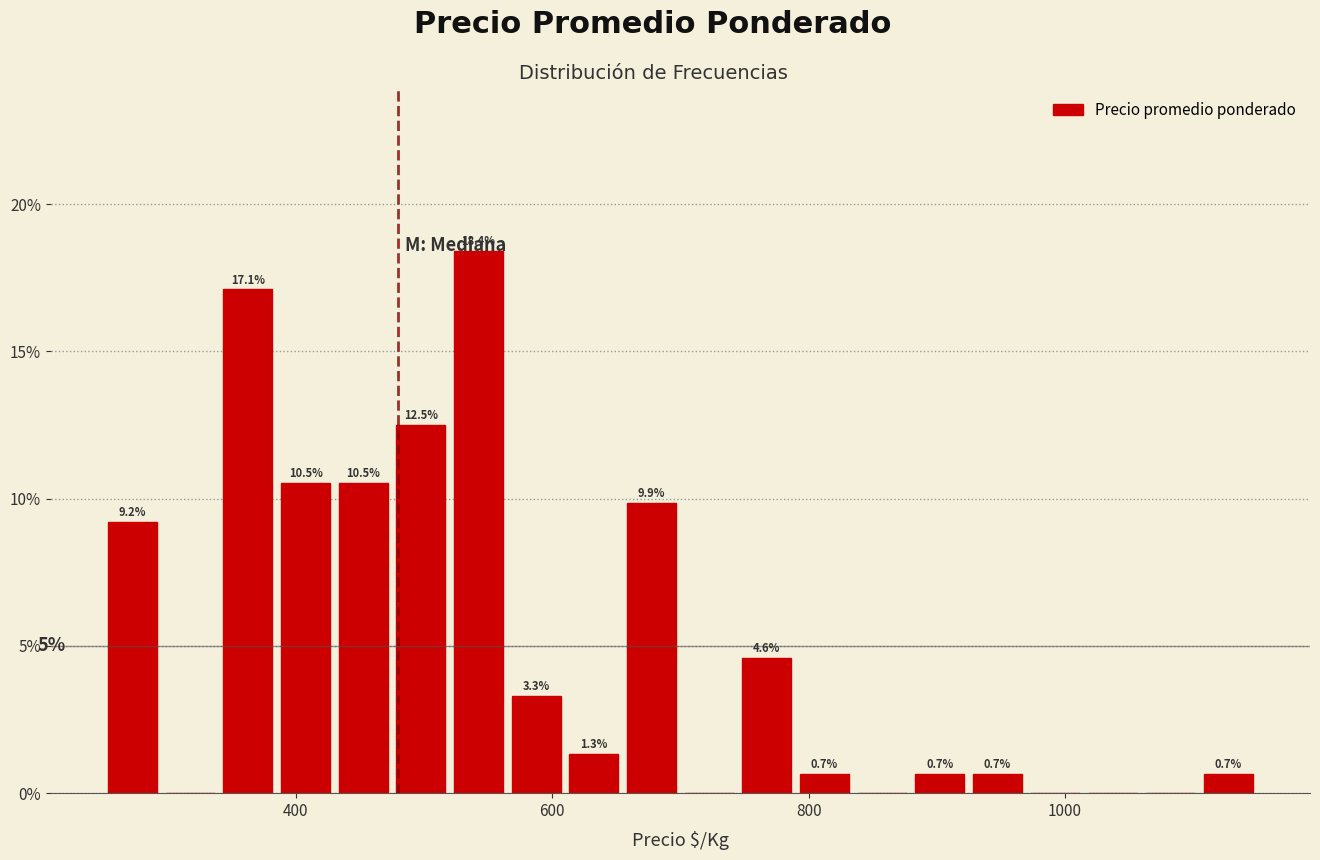

Read against the x-axis, roughly where is the centre of the tallest bar?

540